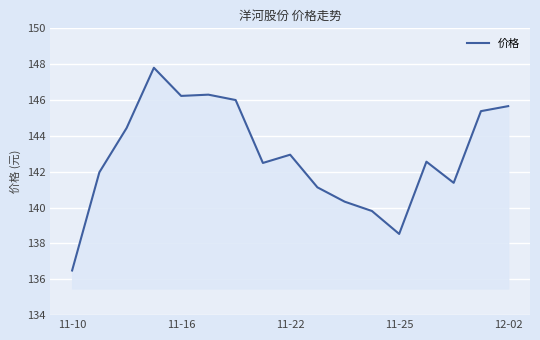

What is the smallest value displayed?

136.5